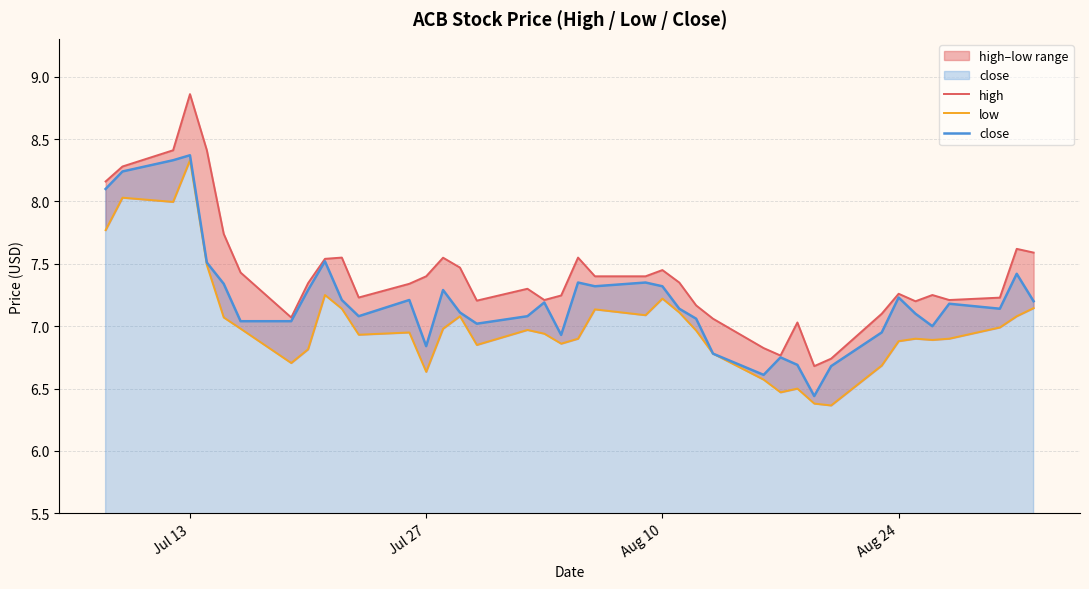

Which series has the largest total across all categories?

high